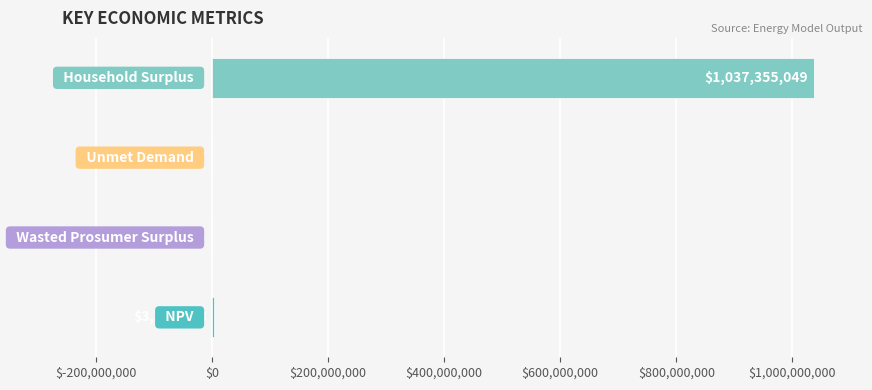

How many values exceed 3388372?

2